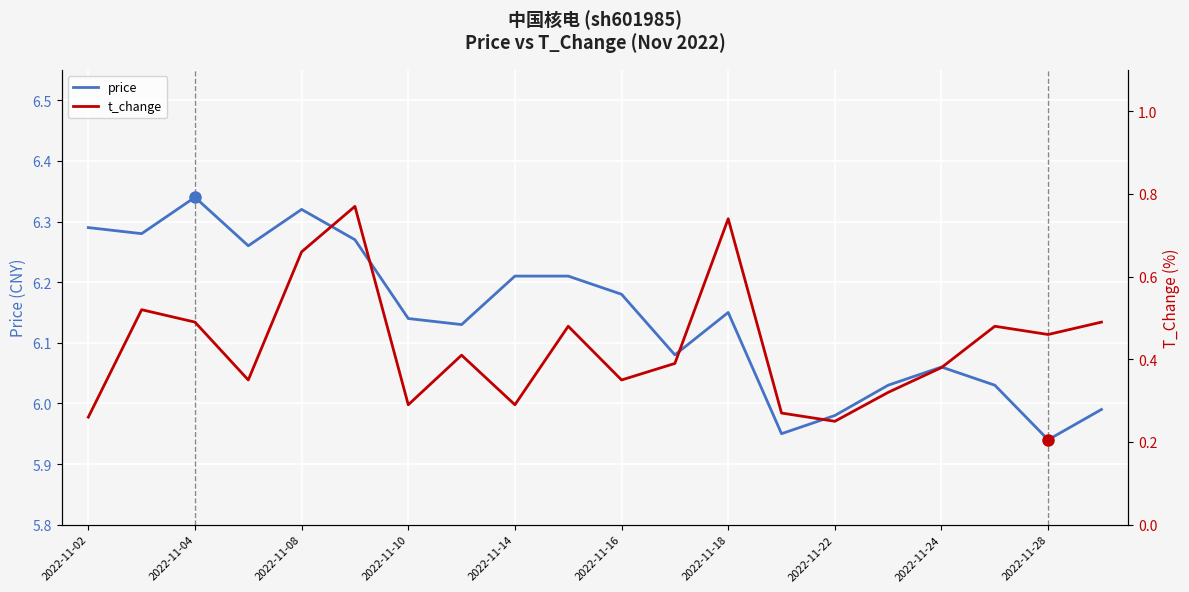

The value of price at 2022-11-14 is 10.5. True or false?

False